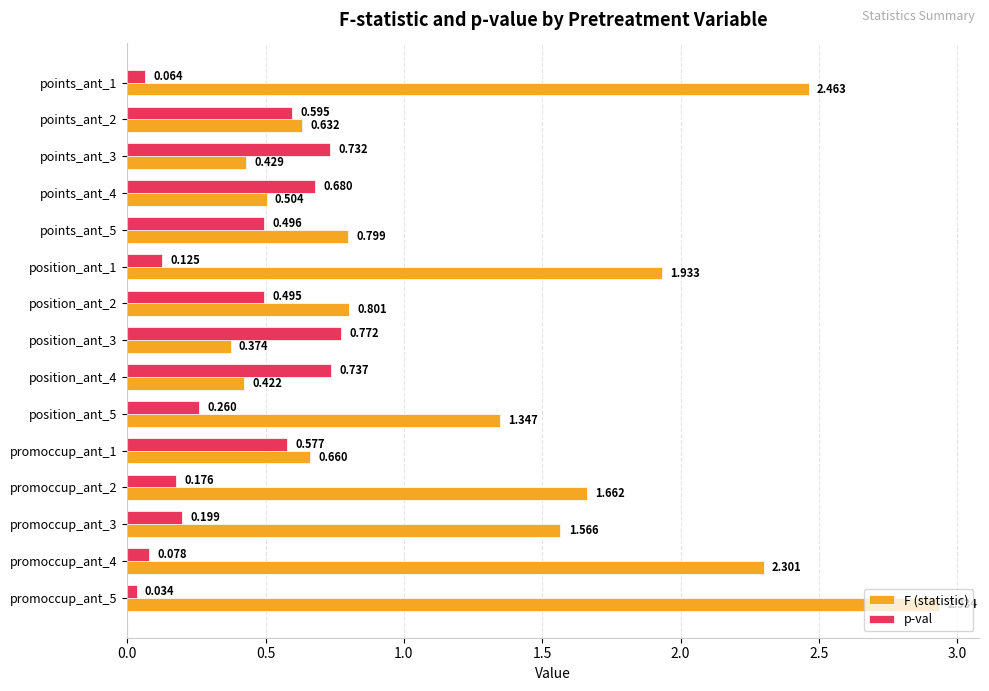

Which series has the largest total across all categories?

F (statistic)